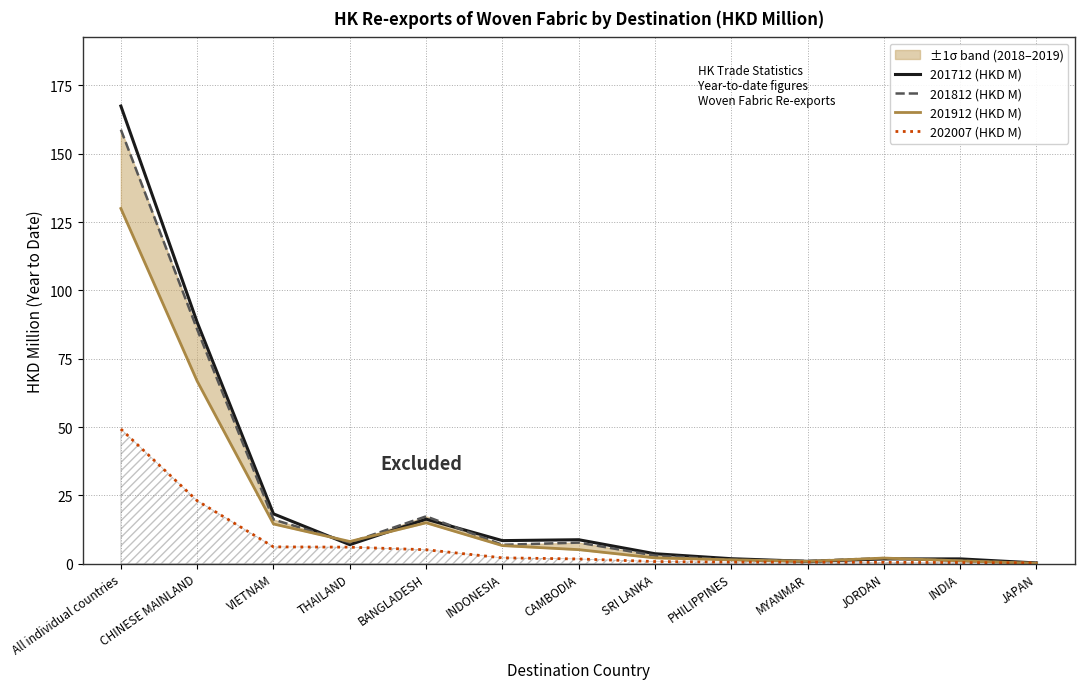

What is the sum of the 201912 (HKD M) values at All individual countries and JORDAN?

132.0